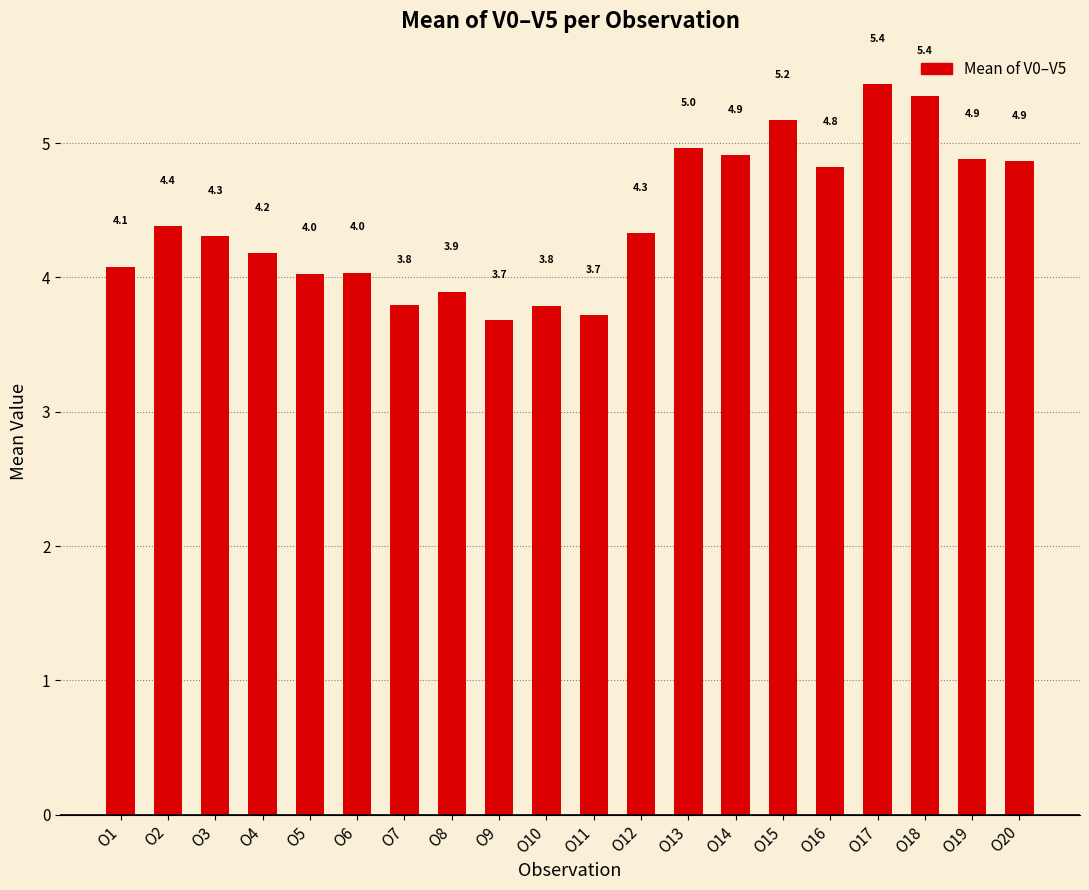

Between O9 and O19, which is larger?

O19